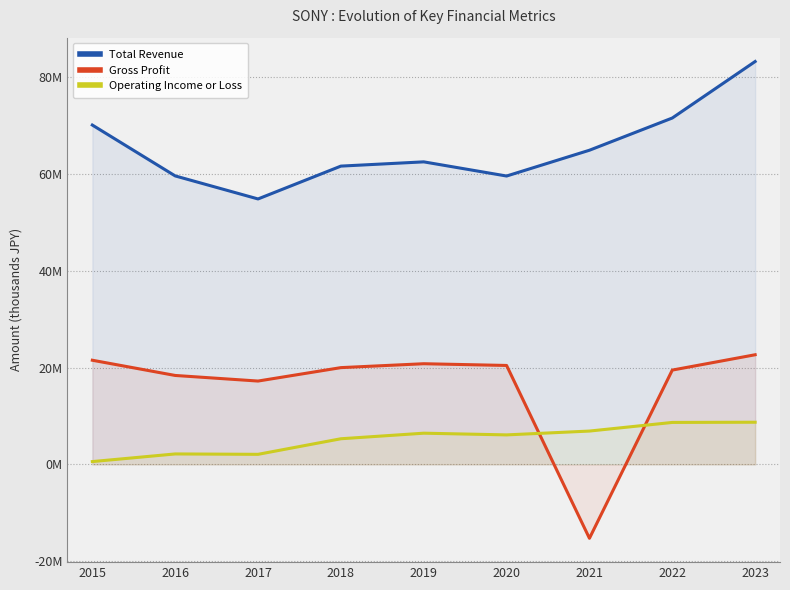

Reading right to left, transcribe all the data shown in this chart.

Total Revenue: 83202200	71534100	64880300	59553800	62479600	61602100	54819400	59577000	70081500
Gross Profit: 22645900	19479100	-15258600	20434000	20791400	19986700	17214200	18369400	21513200
Operating Income or Loss: 8711200	8668900	6887400	6095800	6447400	5298300	2081500	2162300	584700